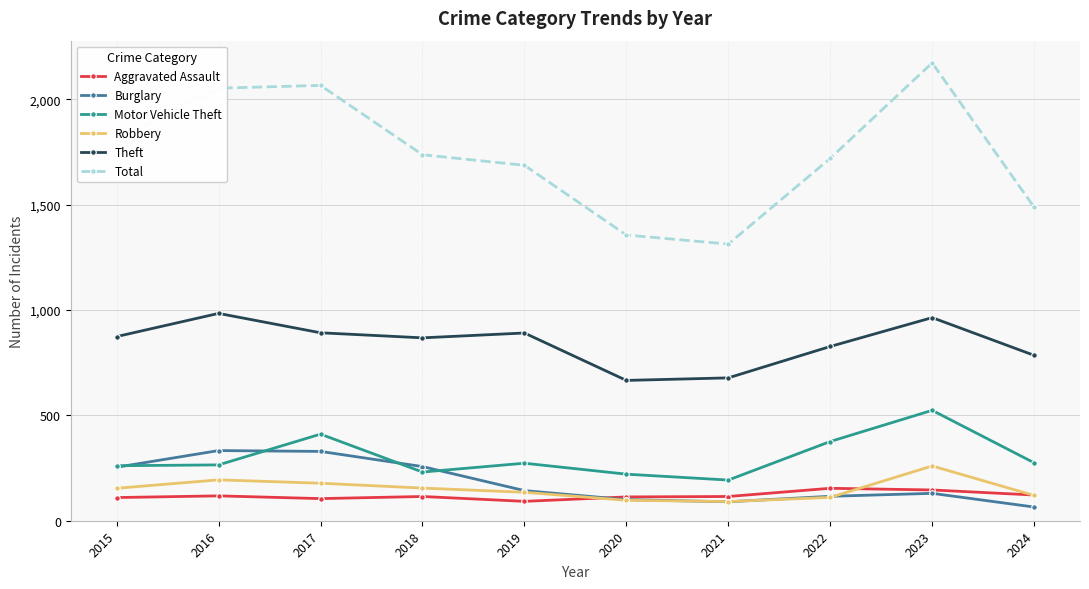

Is the value of Aggravated Assault at 2016 greater than the value of Theft at 2018?

No